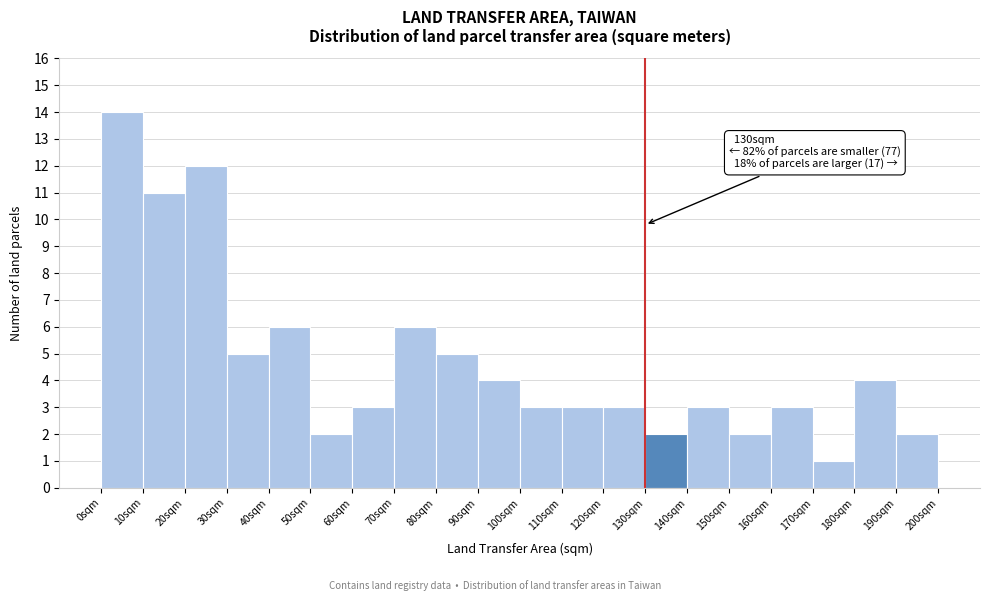

Which range on the x-axis has the tallest bar?

0 to 10